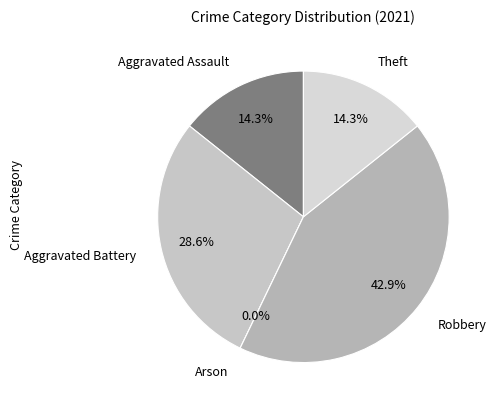

To the nearest percent, what is the average slice percentage?

20%